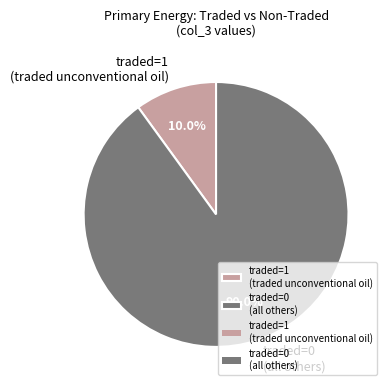

Count the number of slices in the pie.

2